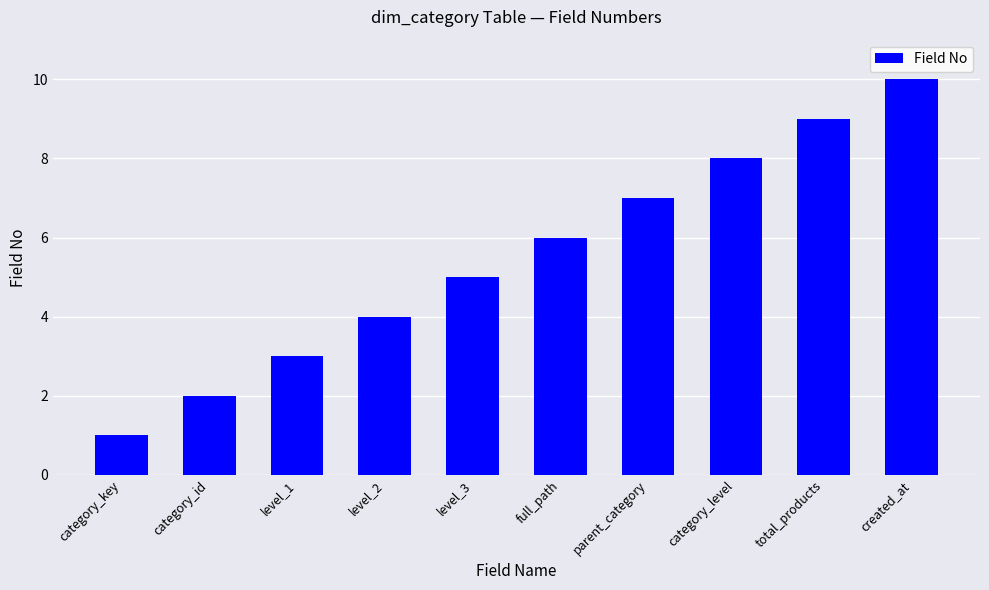

What is the change in value from category_key to category_id?

+1